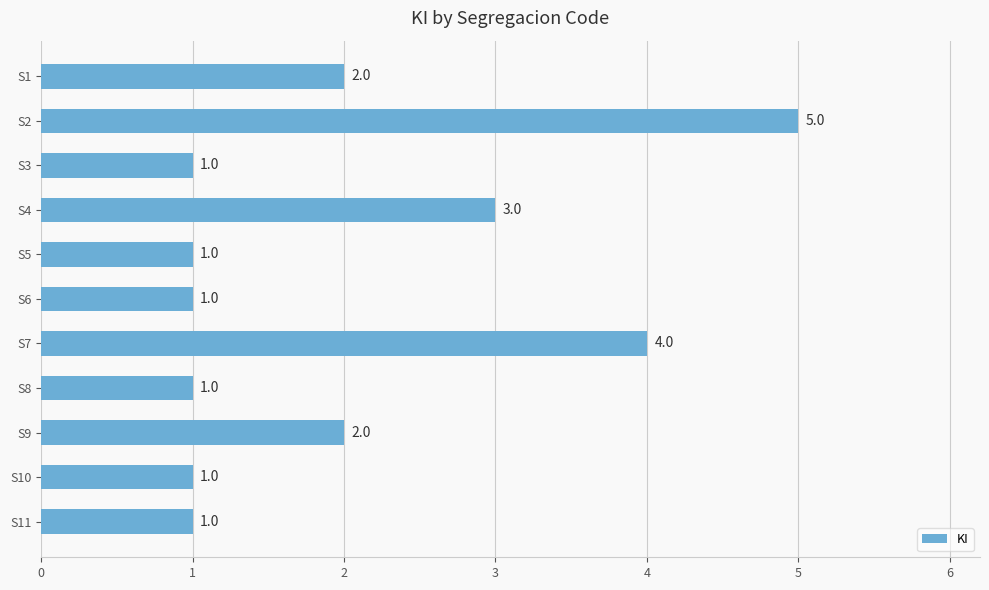

True or false: the data shows 1 at S3.

True